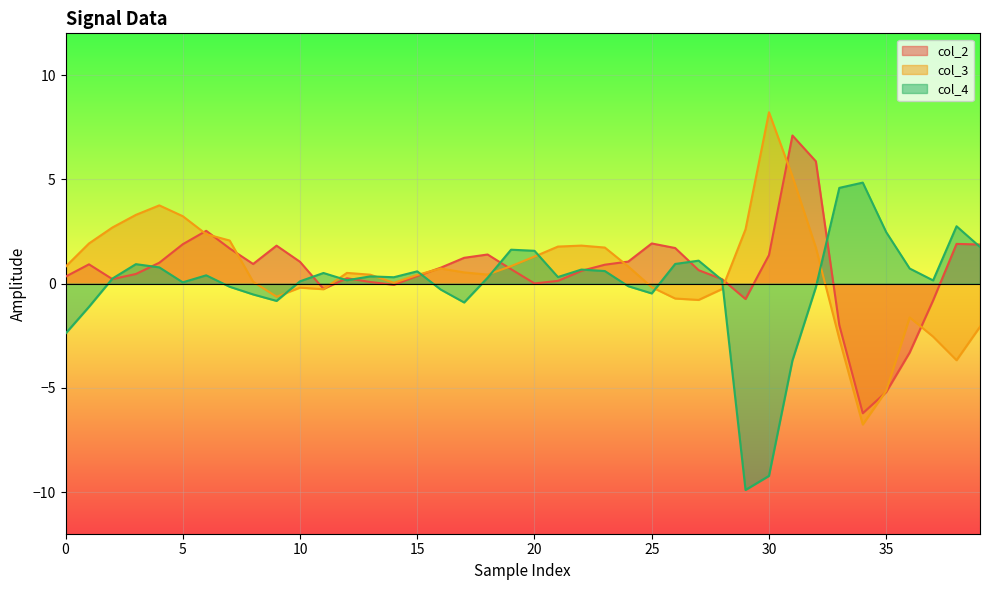

At 24, list the series in order from smallest to largest.

col_4, col_3, col_2